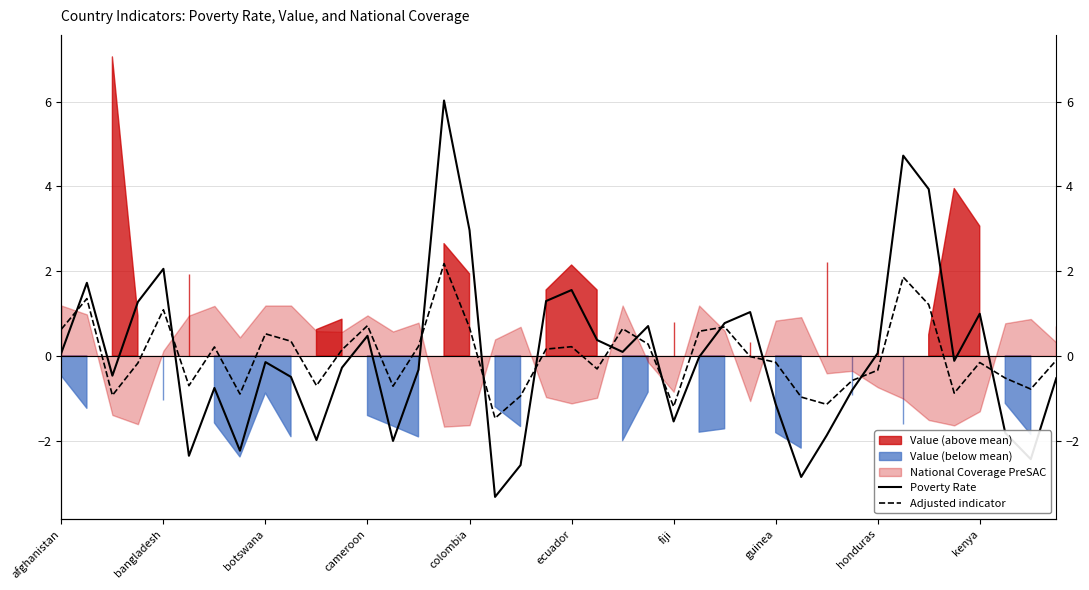

How many interior local peaks does the Poverty Rate series have?

11